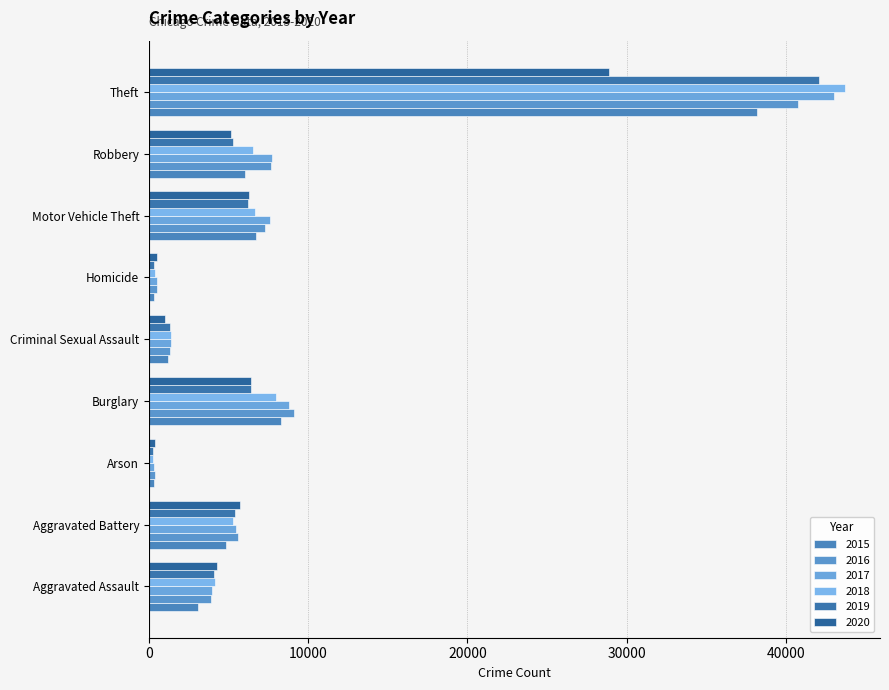

What is the difference between the highest and lowest values at Robbery?

2582